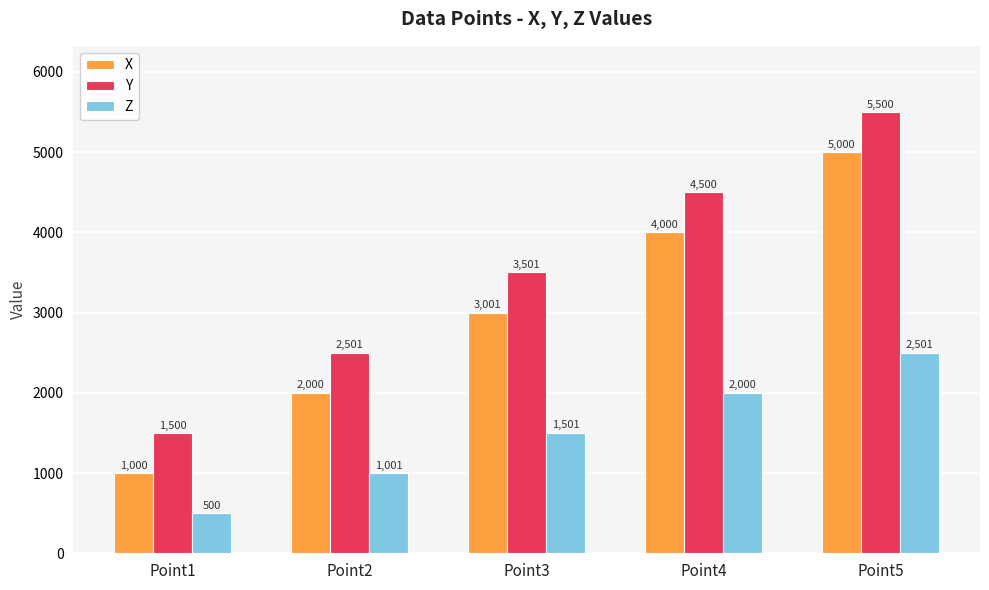

At Point2, list the series in order from largest to smallest.

Y, X, Z